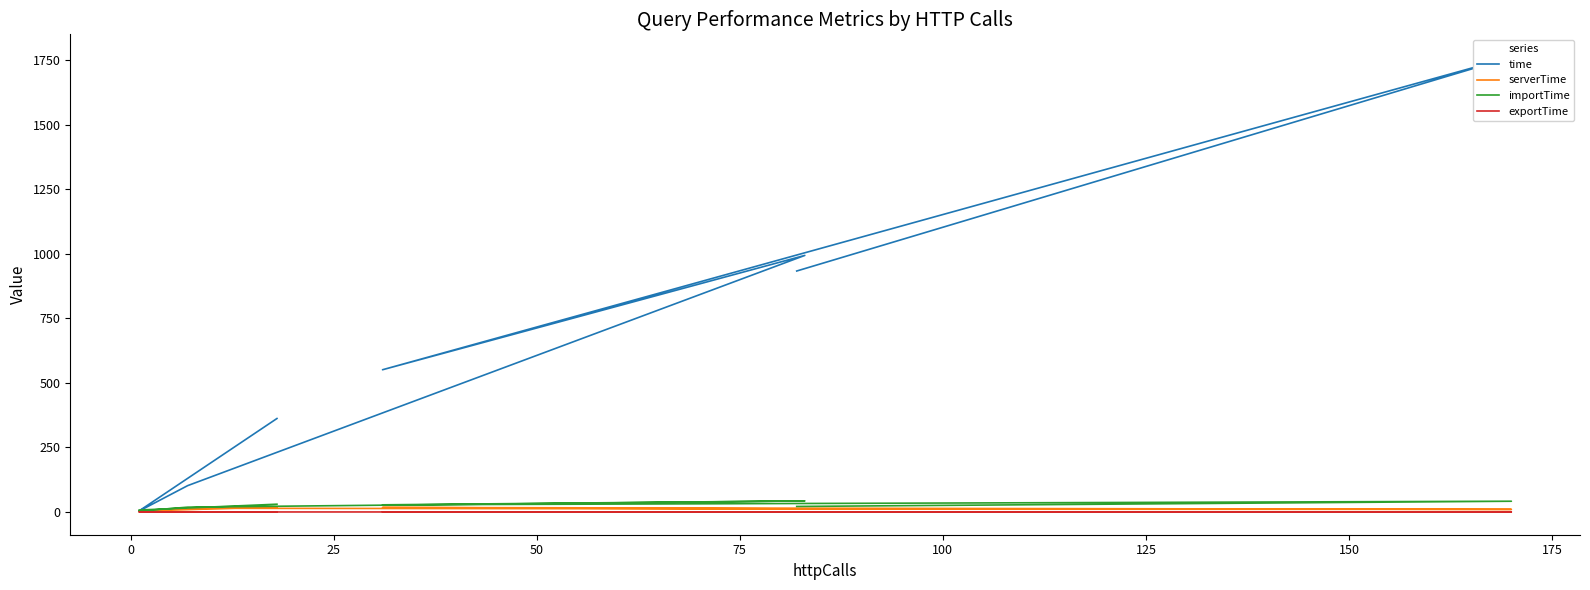

Is it true that exportTime equals 0.1 at 25?

True